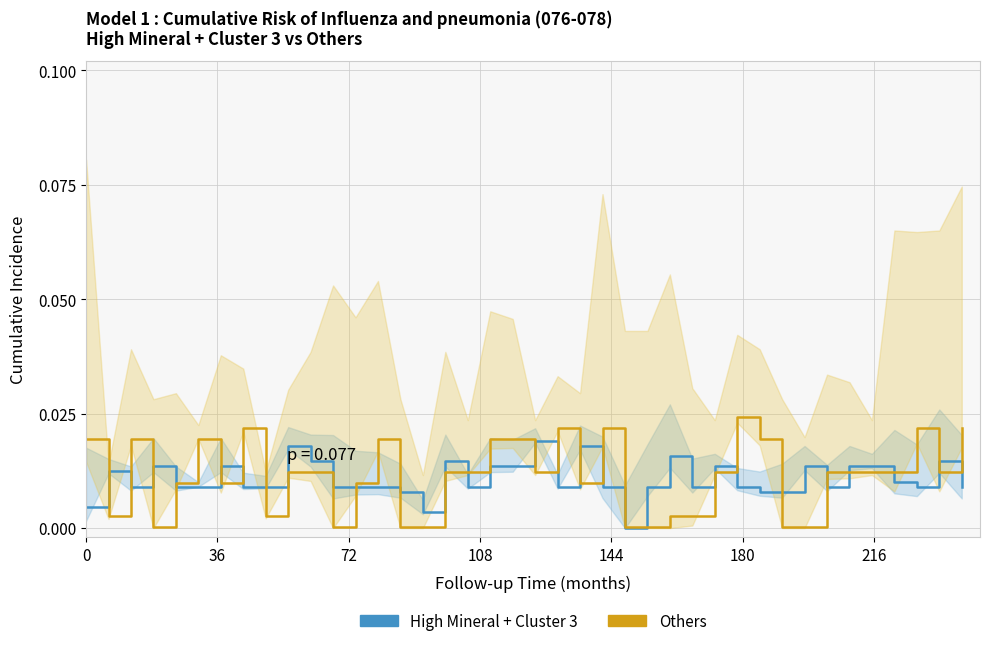

Which series ends up on top after the final intersection of Others and High Mineral + Cluster 3?

Others